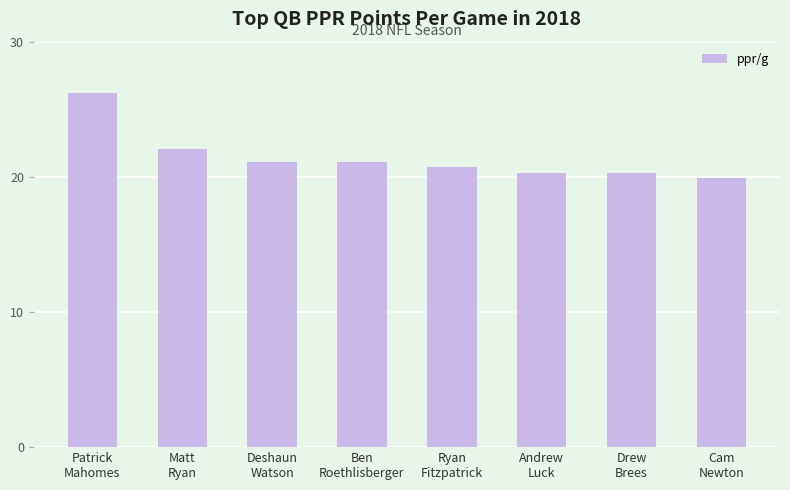

Which label corresponds to the smallest value in the chart?

Cam
Newton